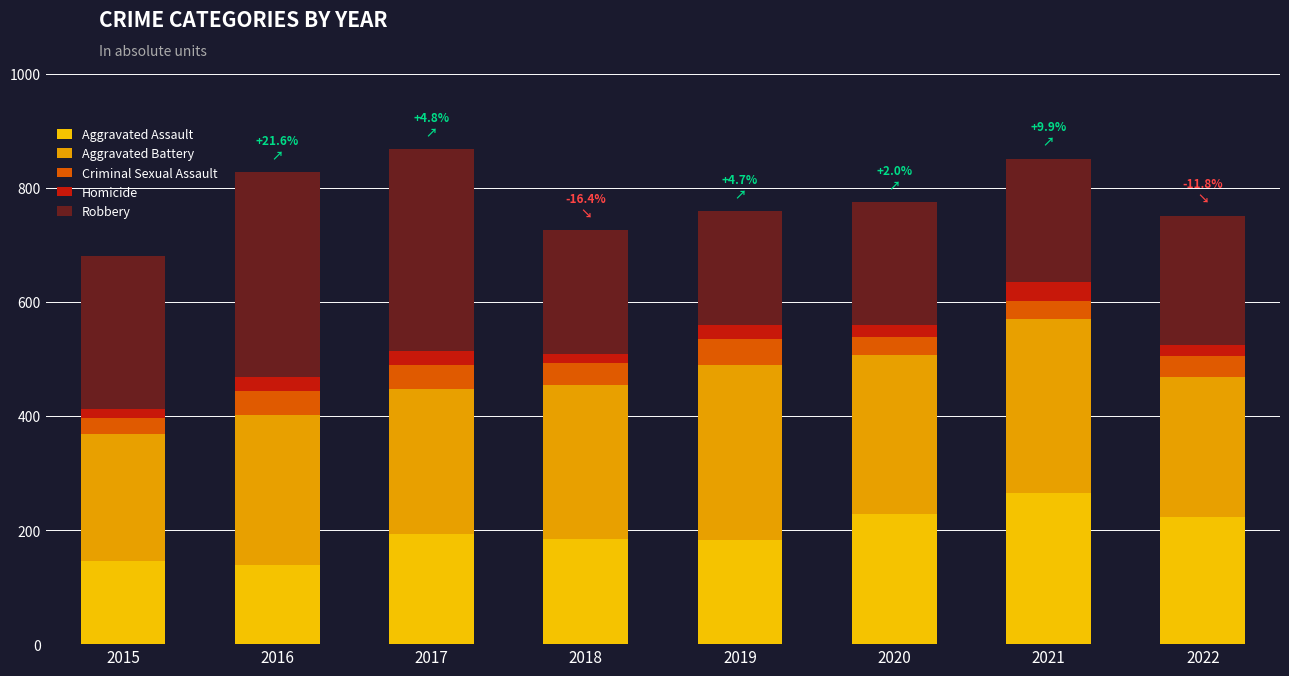

Which series has the widest spread of values?

Robbery